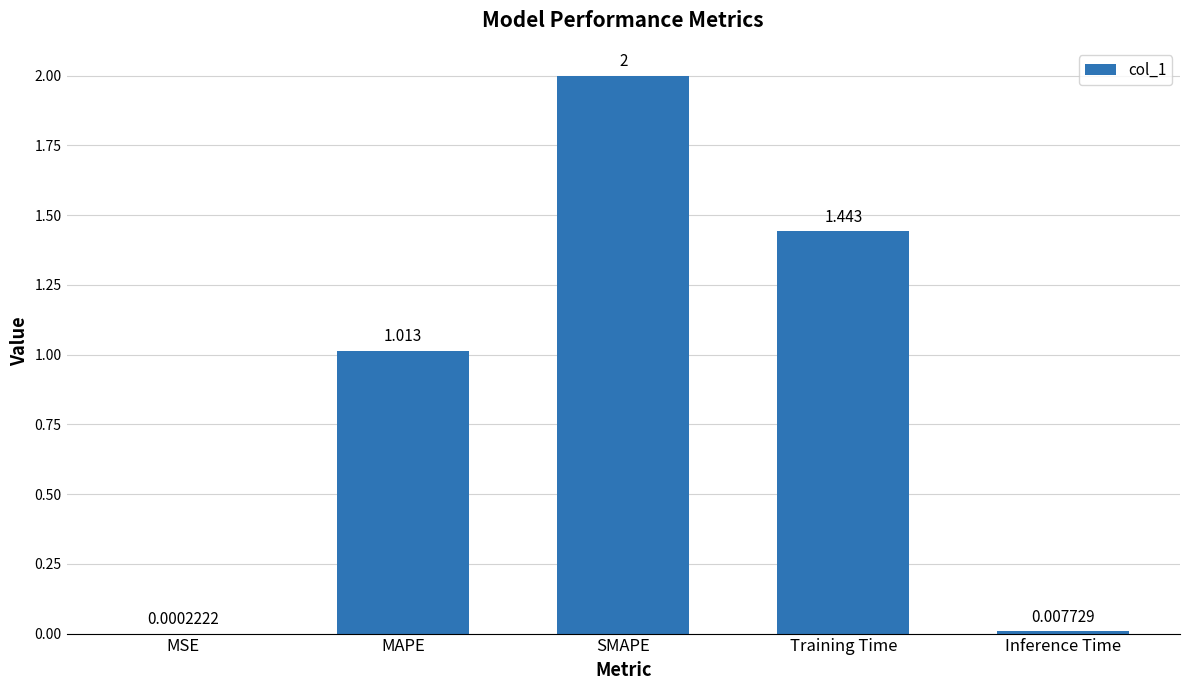

Which label corresponds to the largest value in the chart?

SMAPE